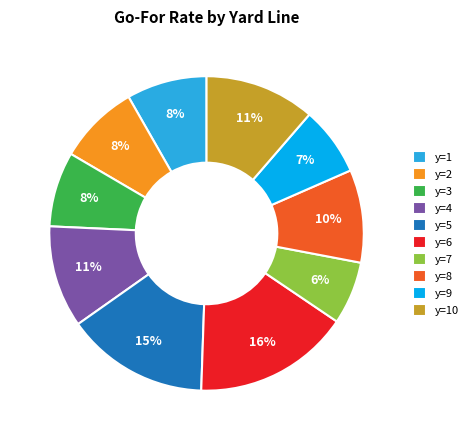

The y=9 slice represents 7% of the pie. True or false?

True